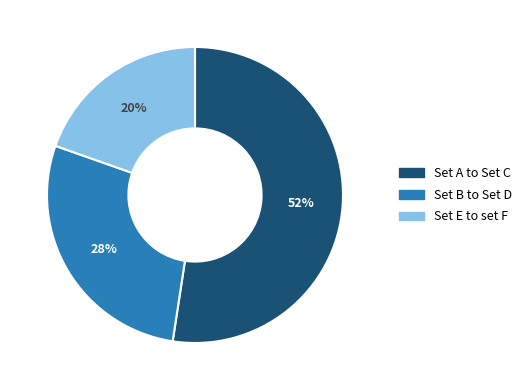

Which slice represents more than half of the pie?

Set A to Set C